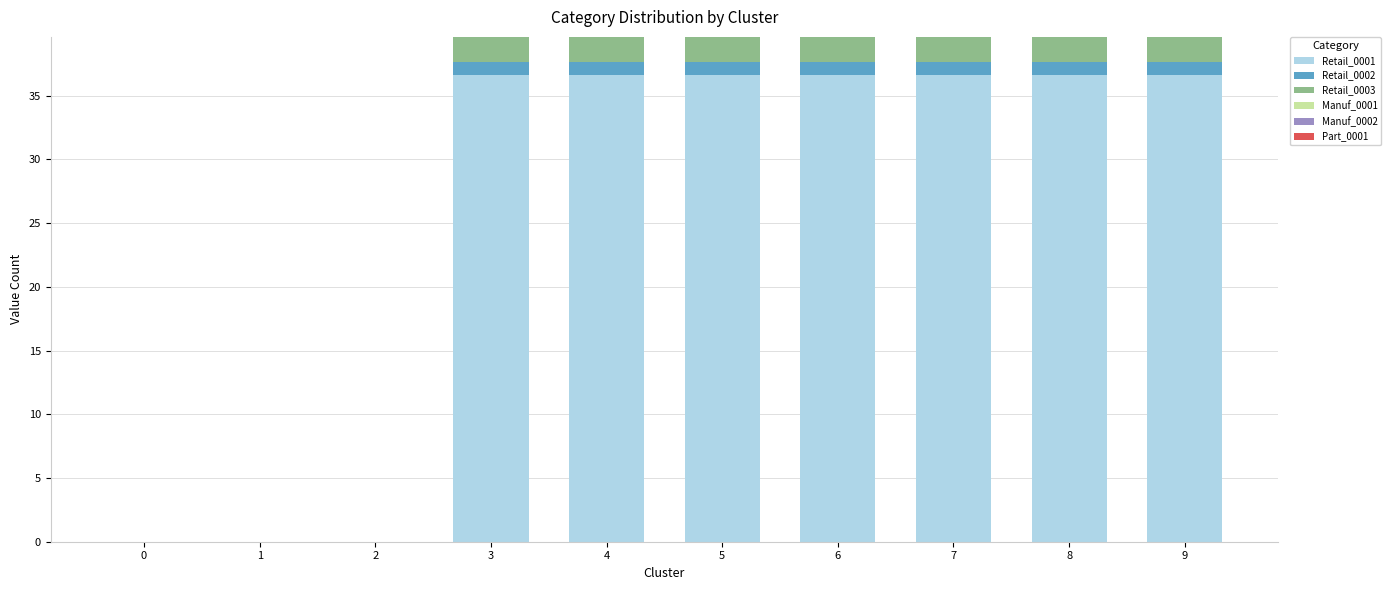

What is the total value across all series at 4?

39.6